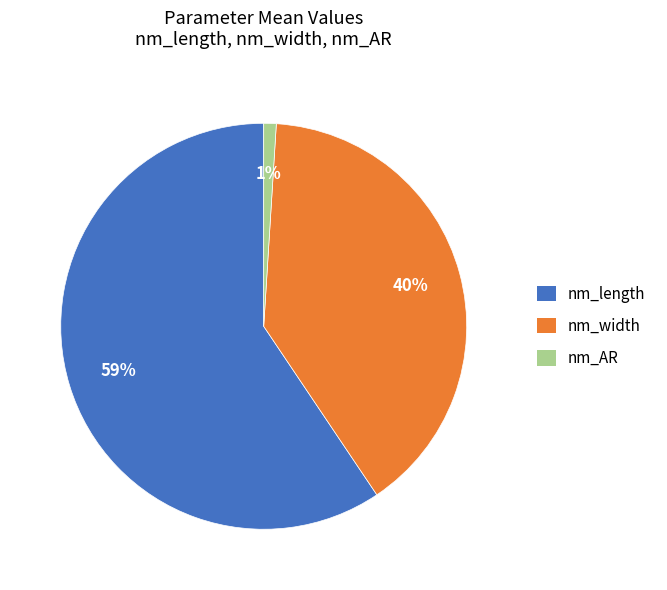

What percentage is the nm_width slice, to the nearest percent?

40%